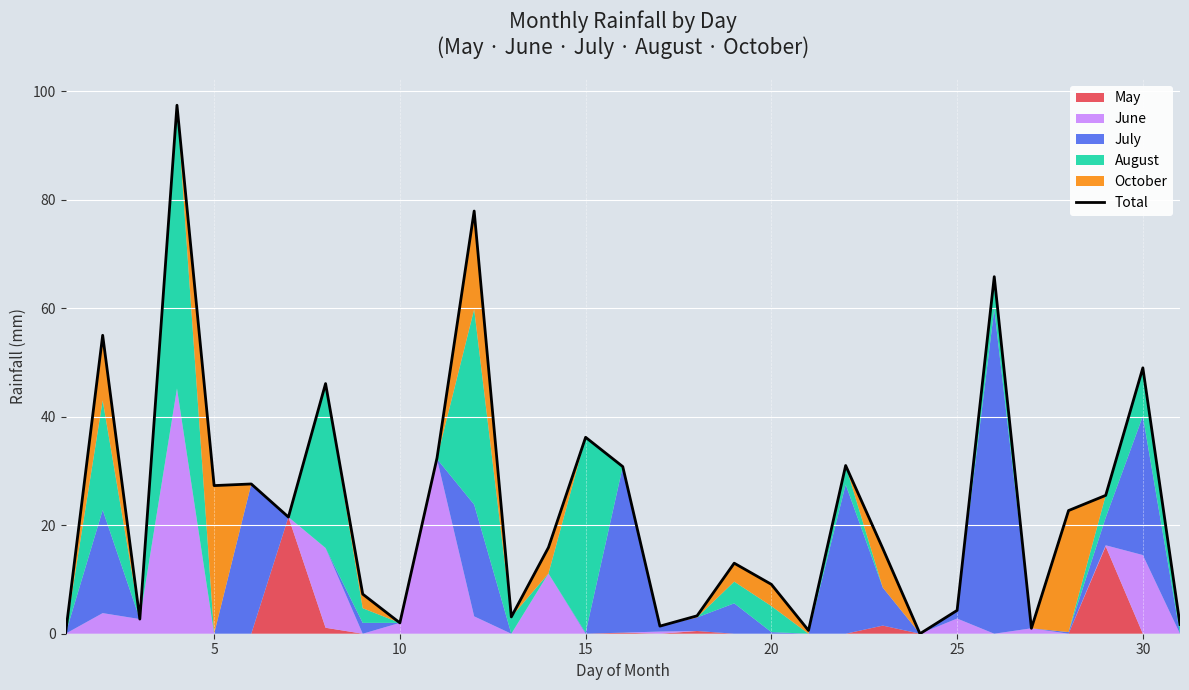

Reading left to right, what are all the values shown in this chart?

0.0	55.0	2.7	97.4	27.3	27.6	21.5	46.1	7.3	2.0	32.4	77.9	3.1	15.9	36.2	30.8	1.4	3.3	13.0	9.1	0.6	31.0	15.7	0.0	4.3	65.8	1.0	22.7	25.5	49.0	1.7